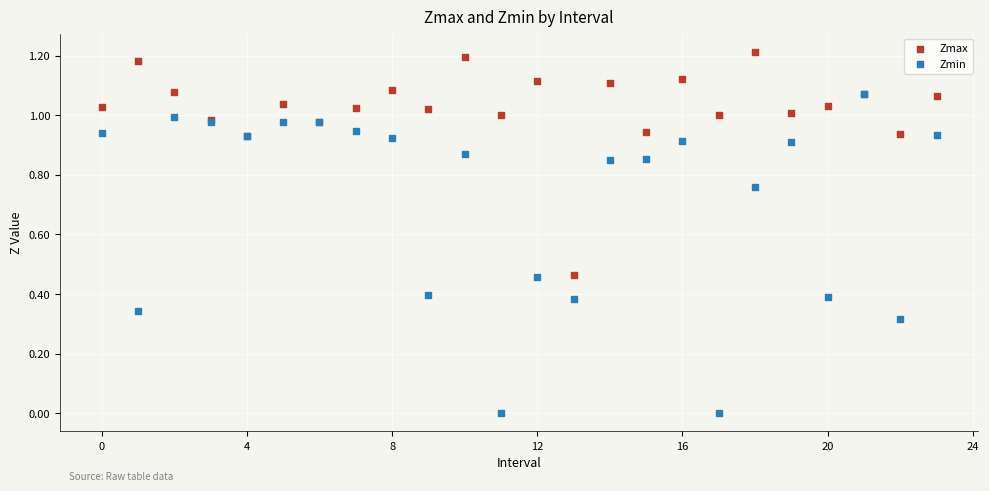

Which series contains the lowest Y value?

Zmin